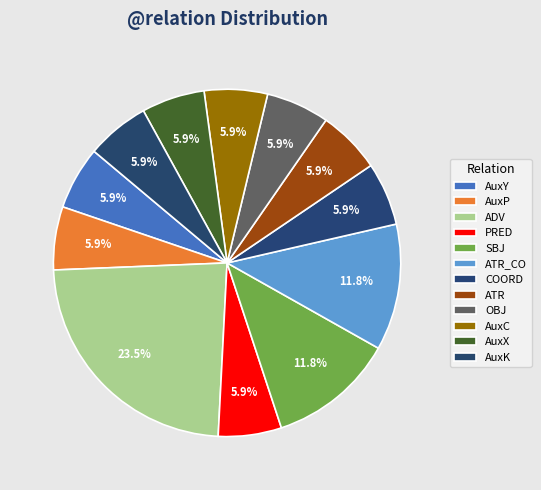

Count the number of slices in the pie.

12